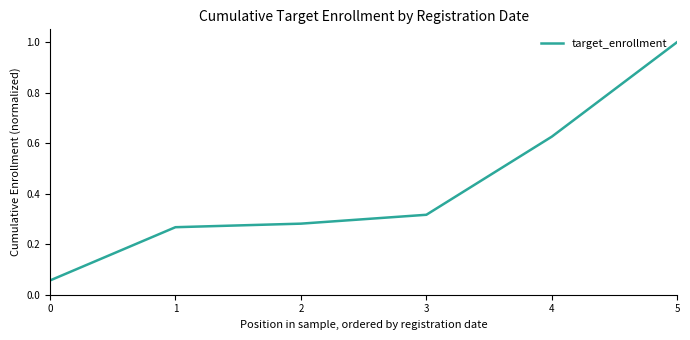

The value at 5 is 1.0. True or false?

True